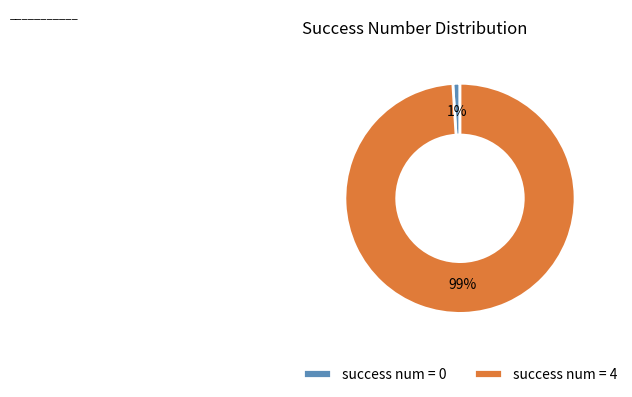

How many slices are in this pie chart?

2